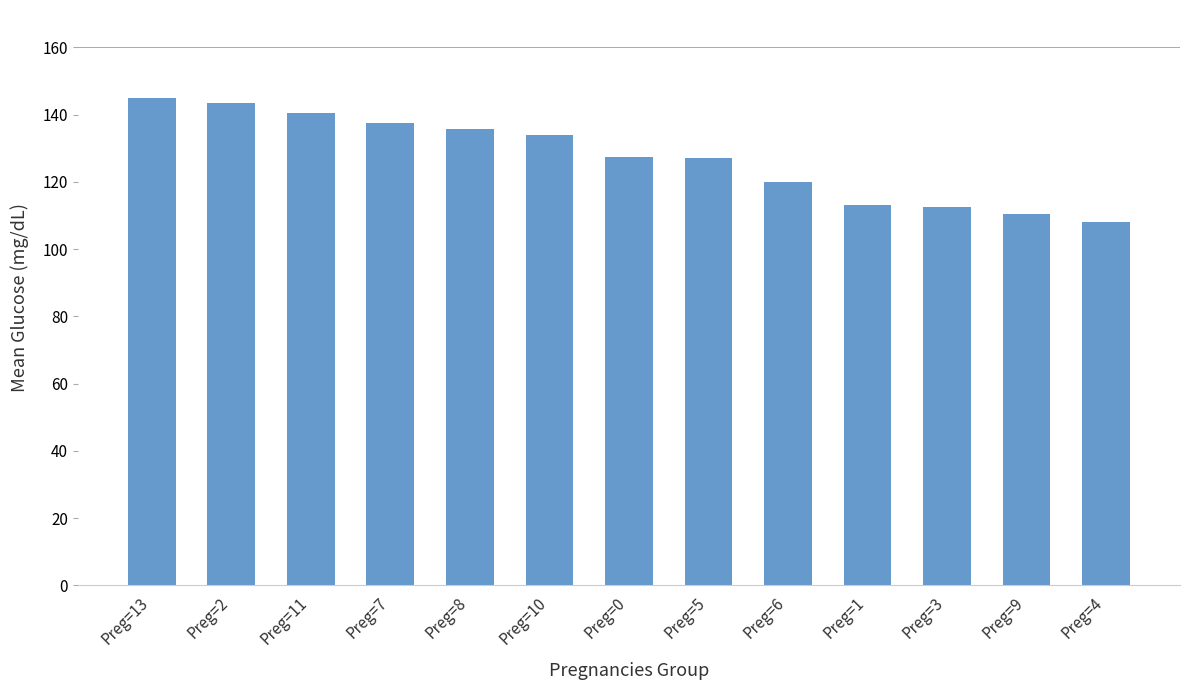

What is the sum of all values?

1654.5